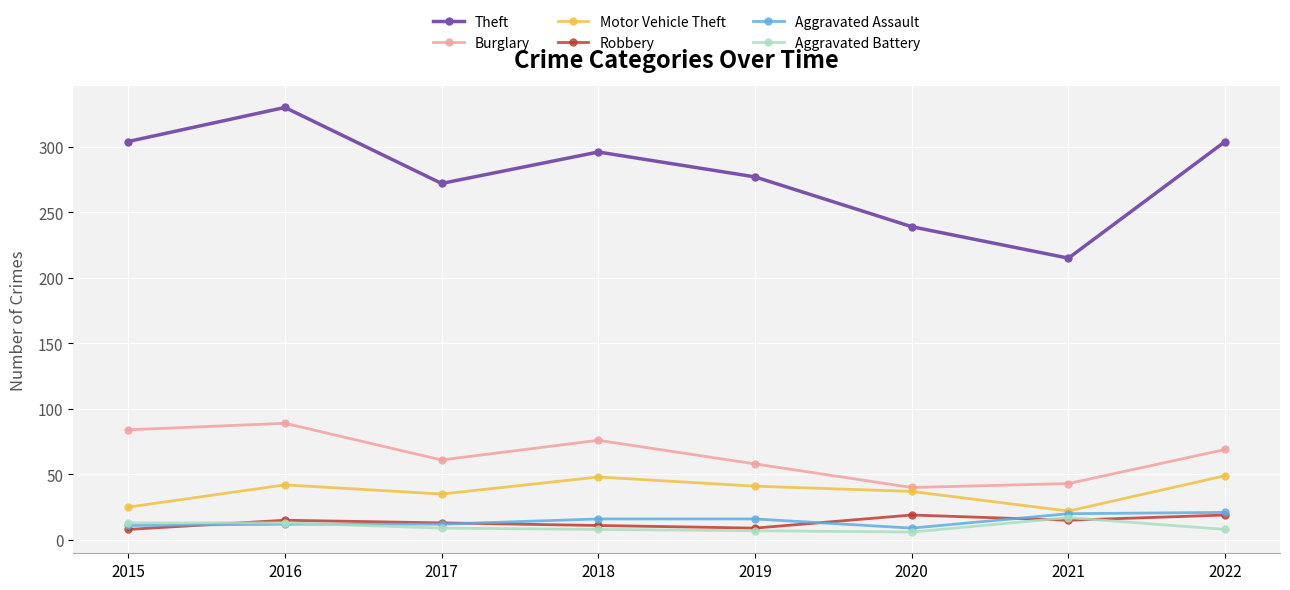

What is the difference between the Burglary values at 2019 and 2022?

11